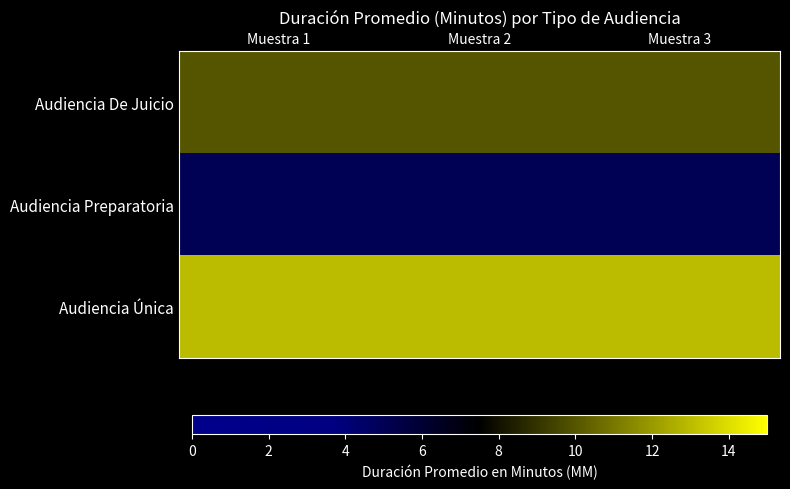

Which has a higher value, Muestra 1 or Muestra 3?

Muestra 1